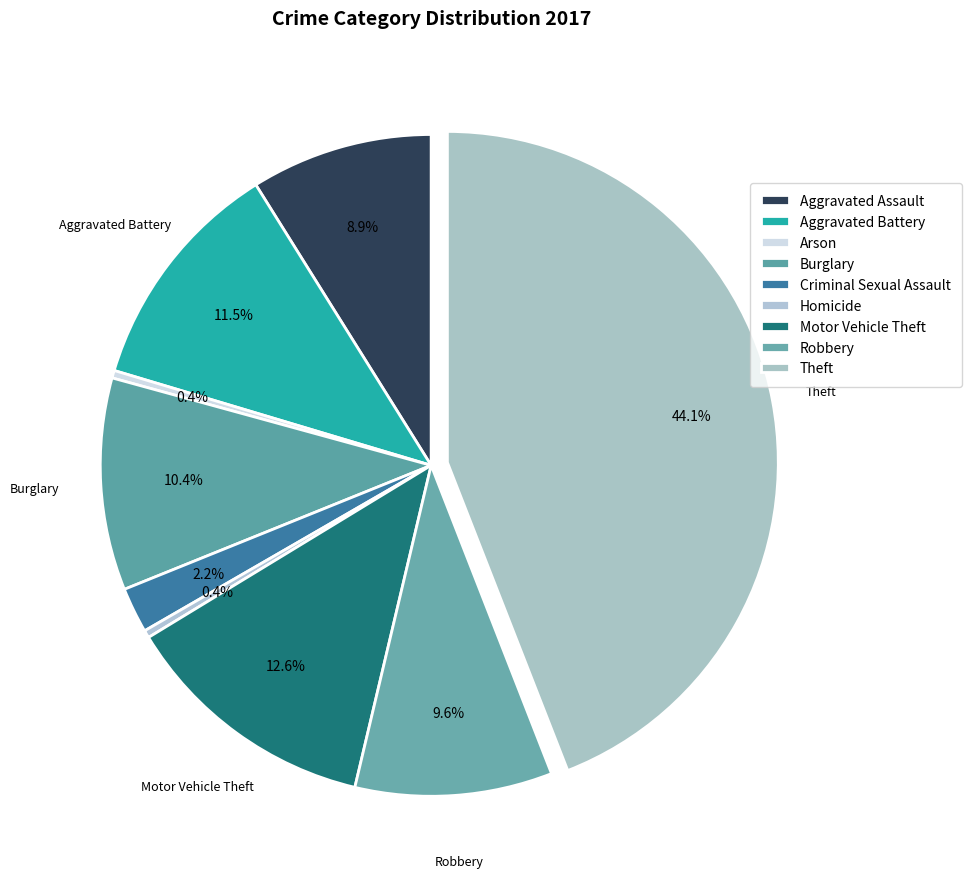

What is the smallest slice in the pie chart?

Arson